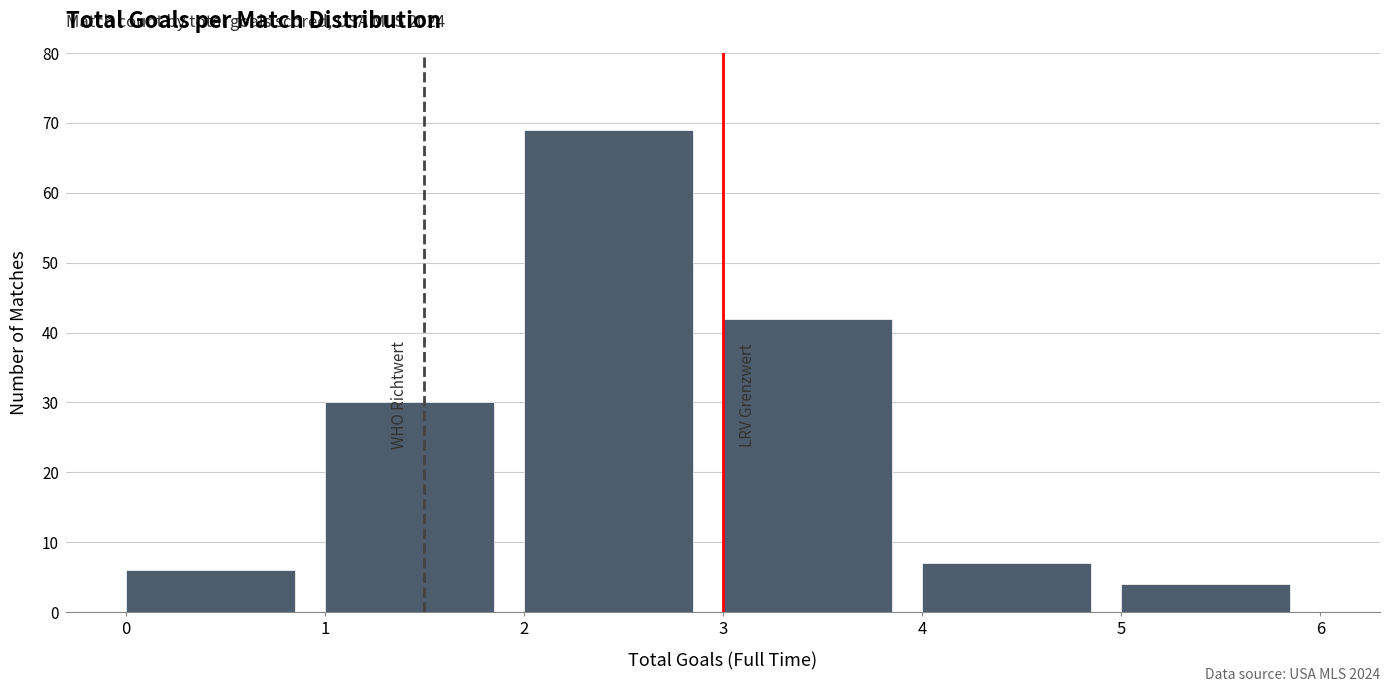

Over which range of the x-axis is the bar tallest?

2 to 3